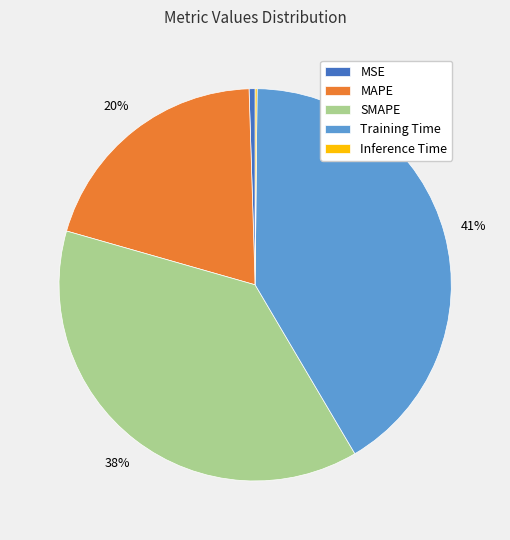

To the nearest percent, what is the average slice percentage?

20%